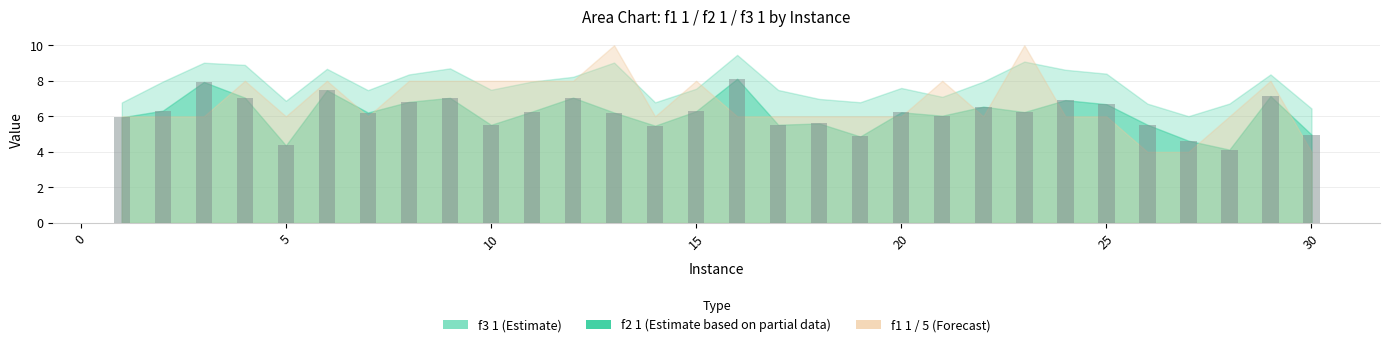

What is the average value?

6.2